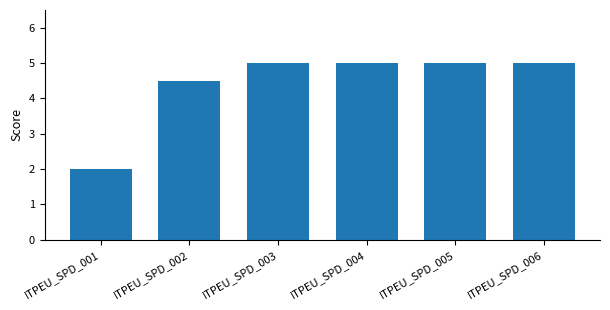

The chart shows a value of 8.3 at ITPEU_SPD_004. True or false?

False